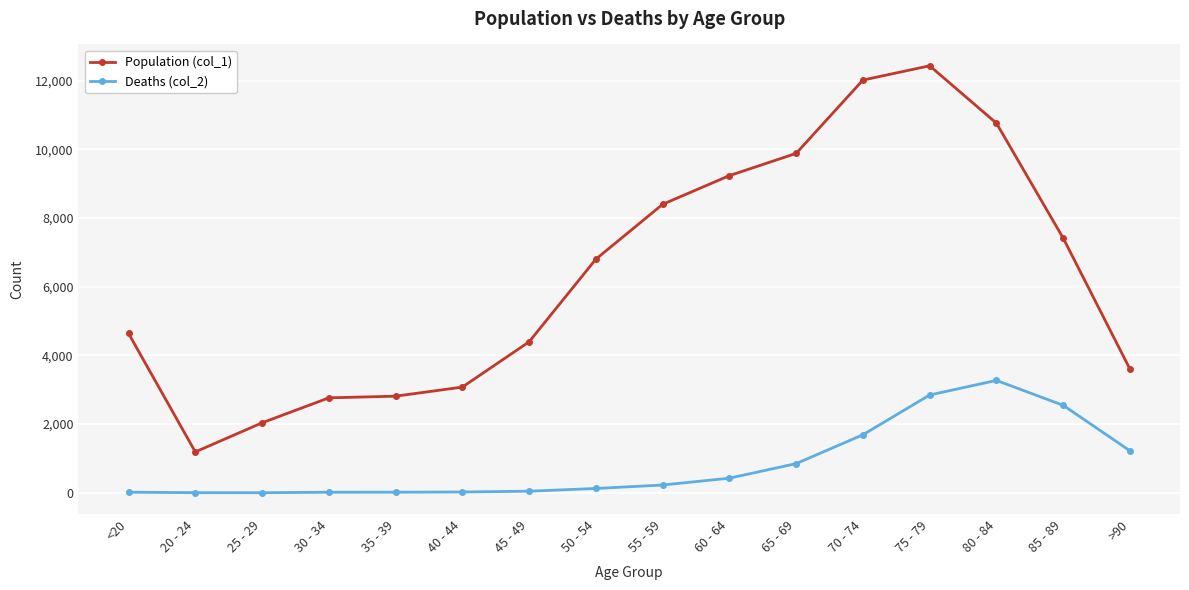

Which series has the widest spread of values?

Population (col_1)